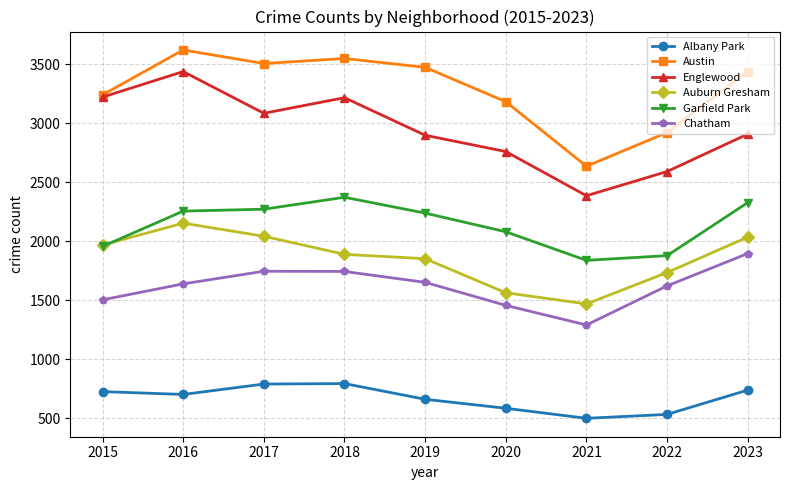

What is the value of the Albany Park point at the 6th from the left?

586